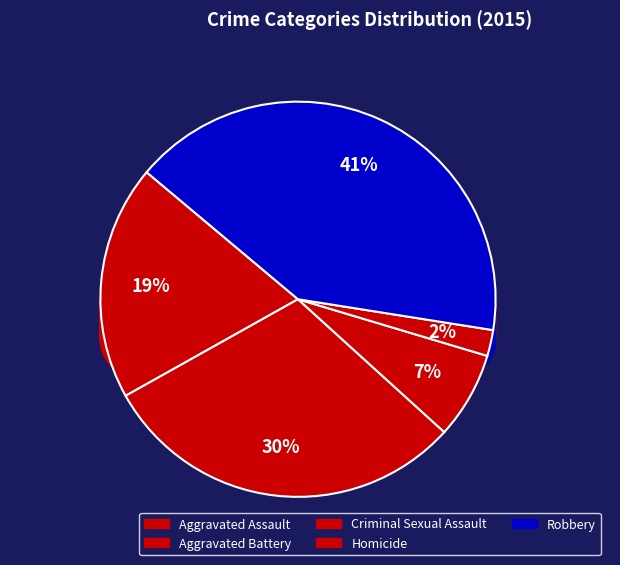

What is the largest slice in the pie chart?

Robbery